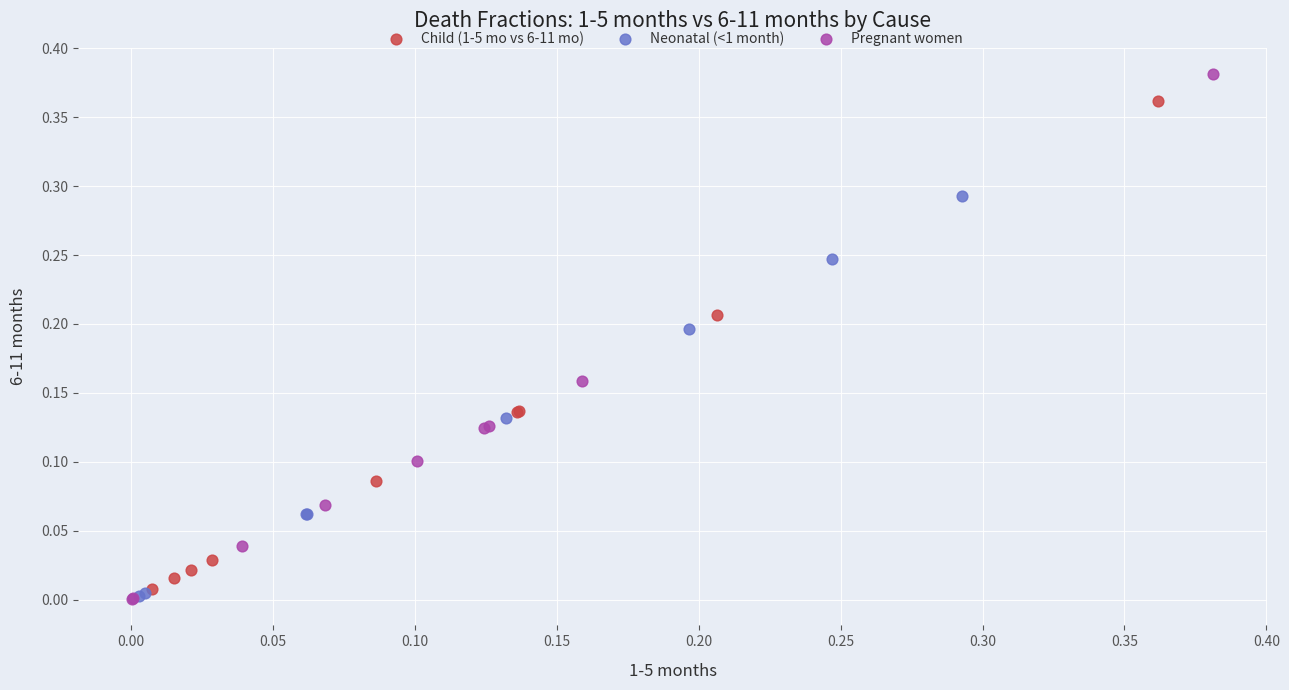

Which series reaches the maximum Y coordinate?

Pregnant women